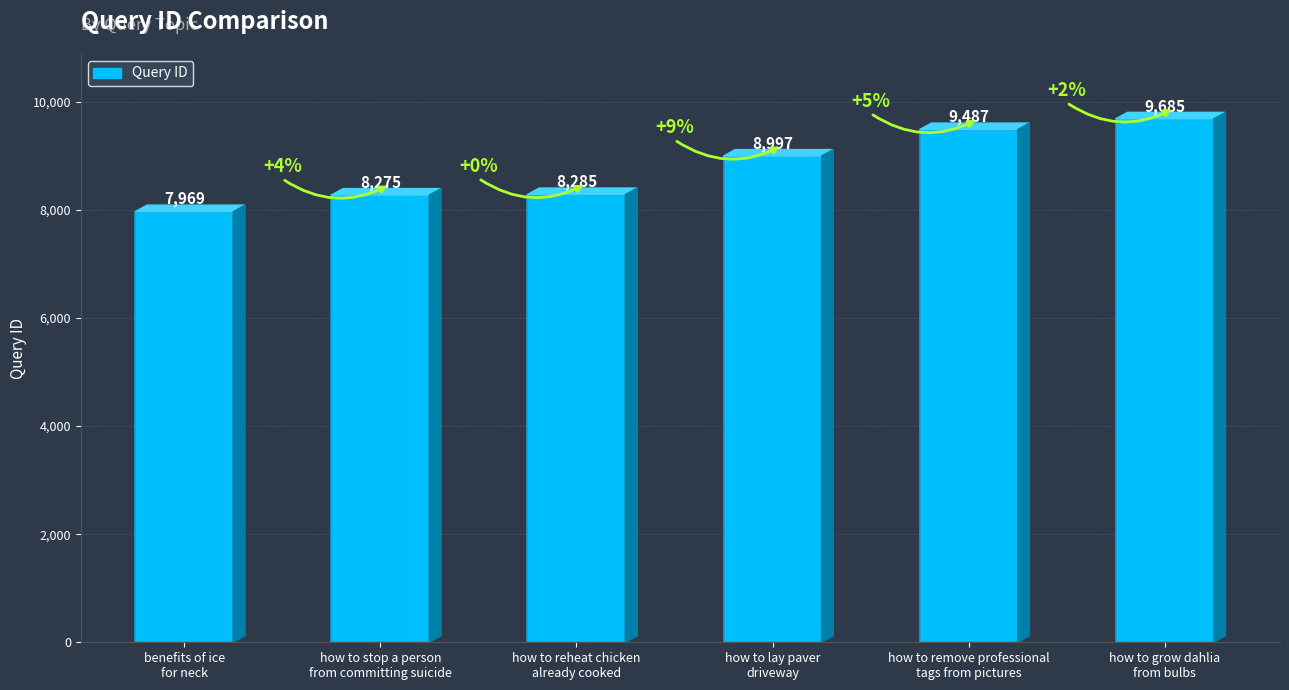

The chart shows a value of 8275 at how to stop a person
from committing suicide. True or false?

True